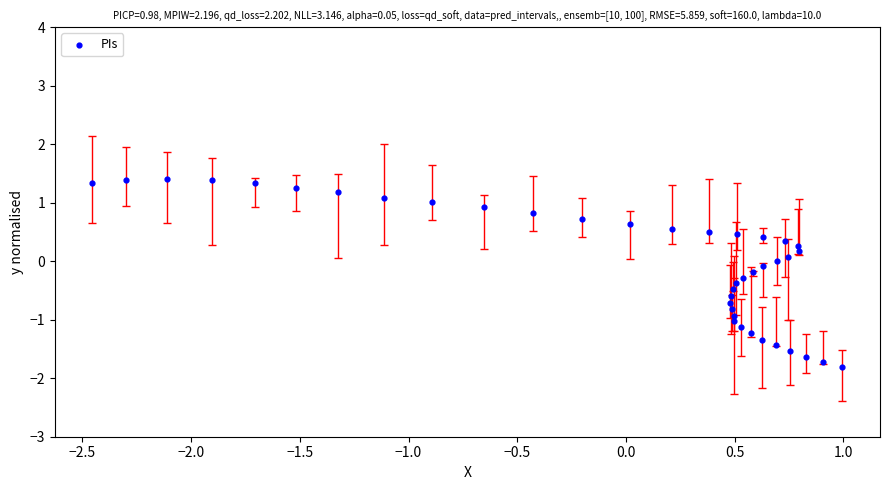

What is the range of Y values (max minus min)?

3.2